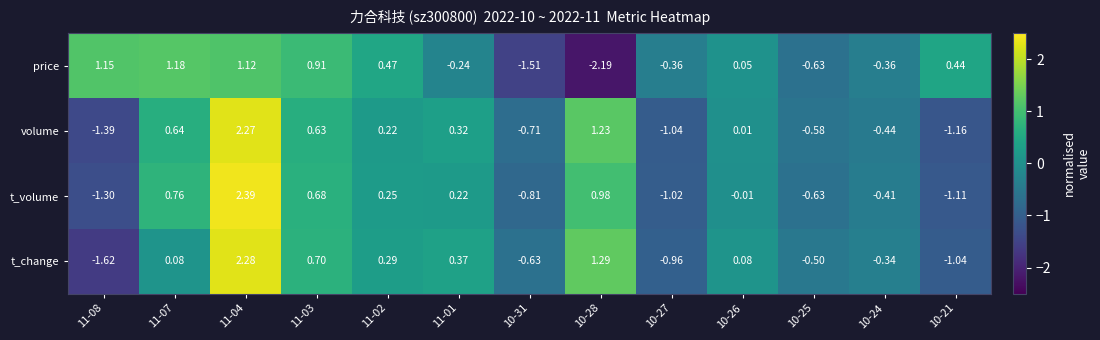

Is the value of volume at 11-07 greater than the value of t_volume at 11-07?

No